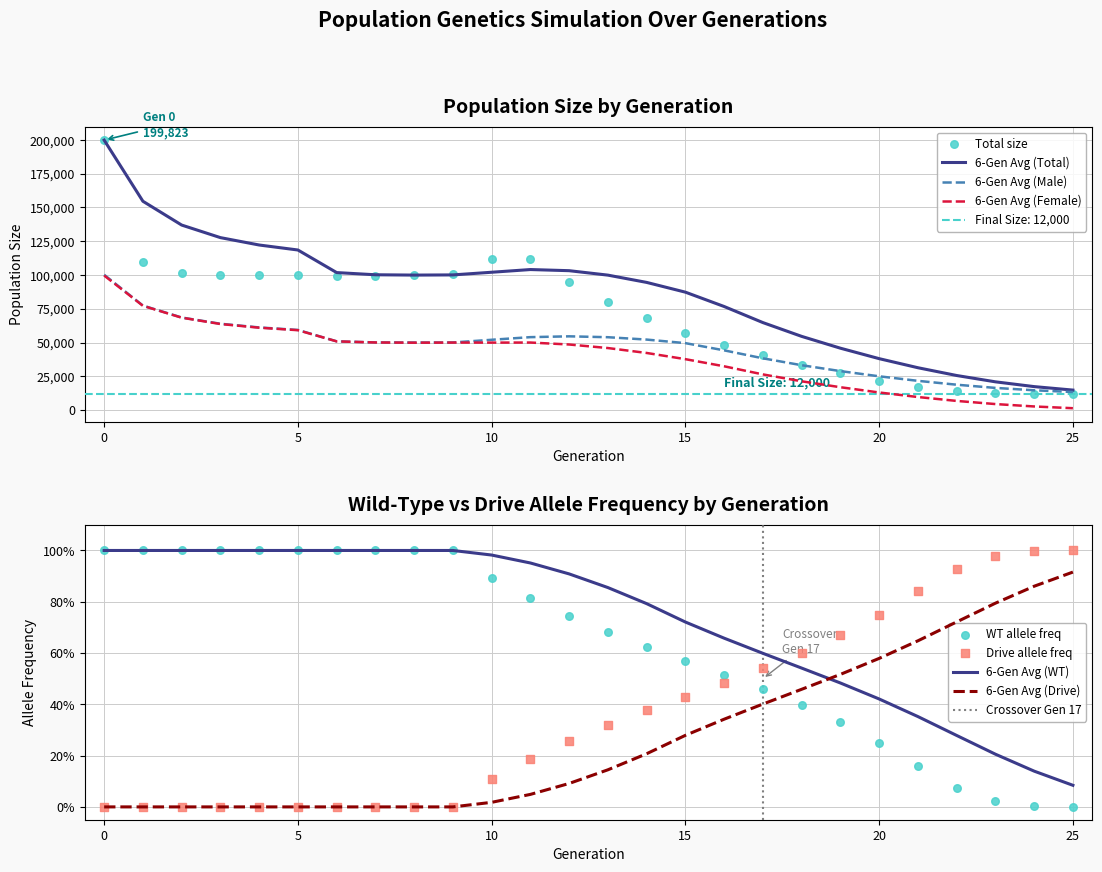

Which series has the largest Y range (max minus min)?

size